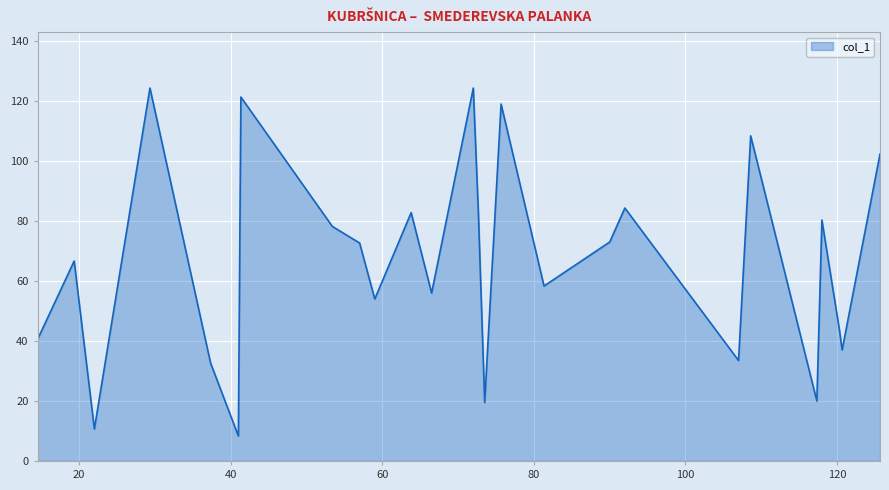

What is the smallest value displayed?

8.3